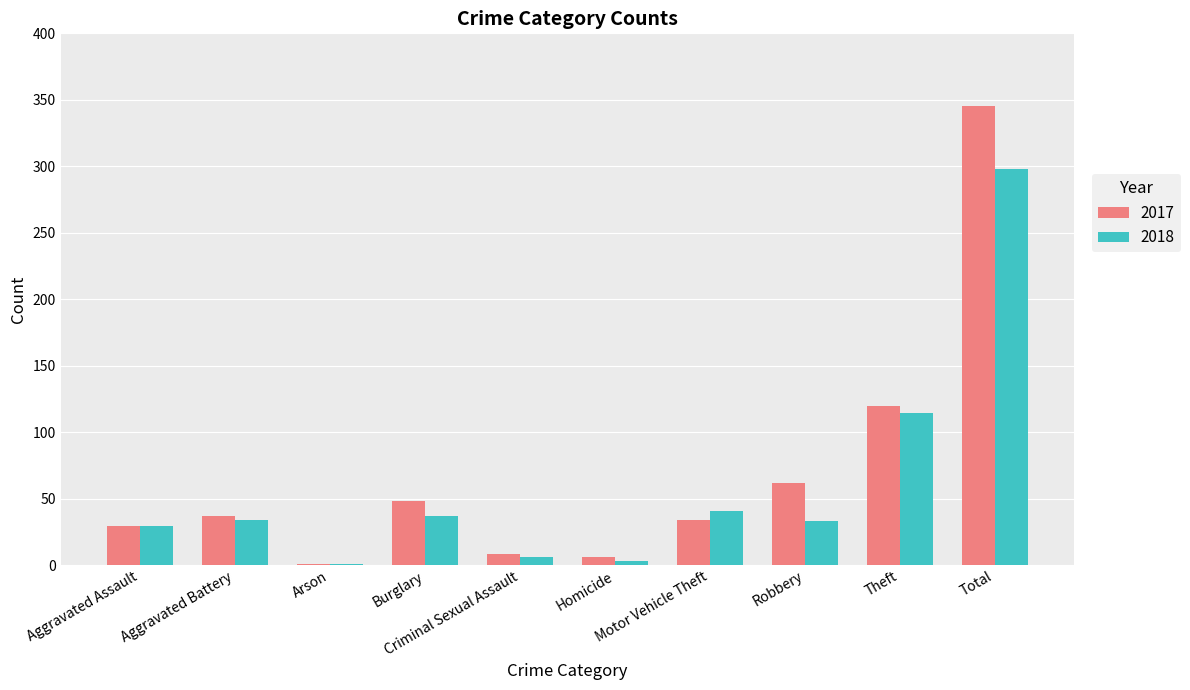

Is it true that 2017 equals 479 at Total?

False